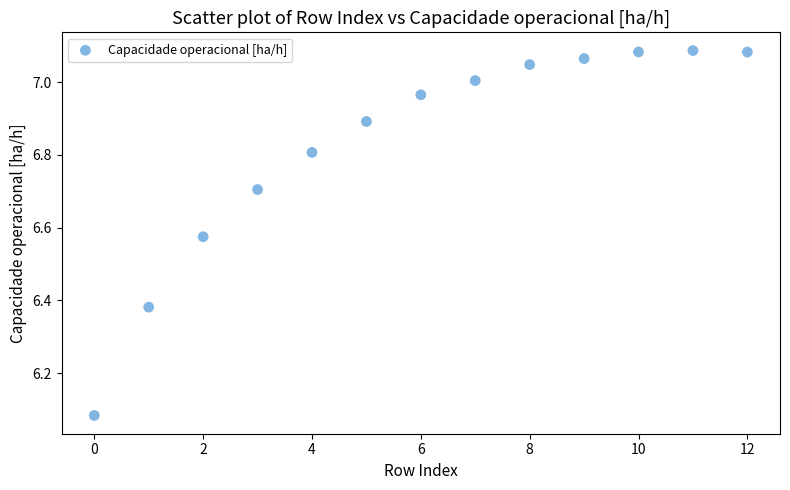

What is the range of Y values (max minus min)?

1.0